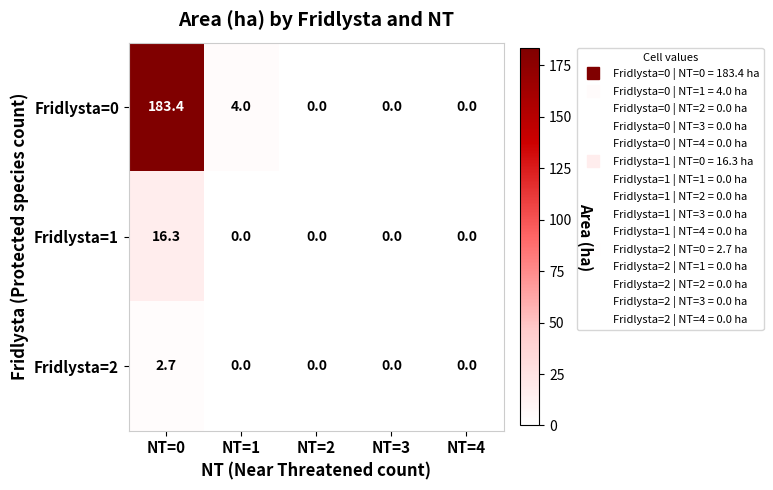

What is the sum of all Fridlysta=1 values?

16.3